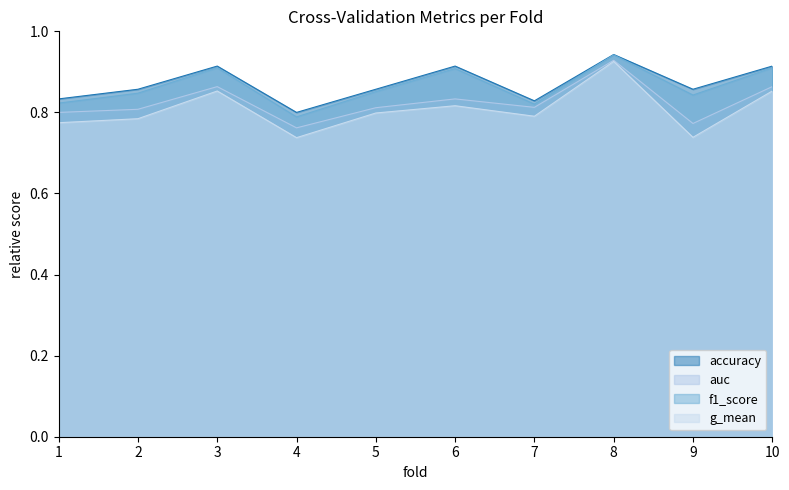

True or false: g_mean and auc cross at least once.

False